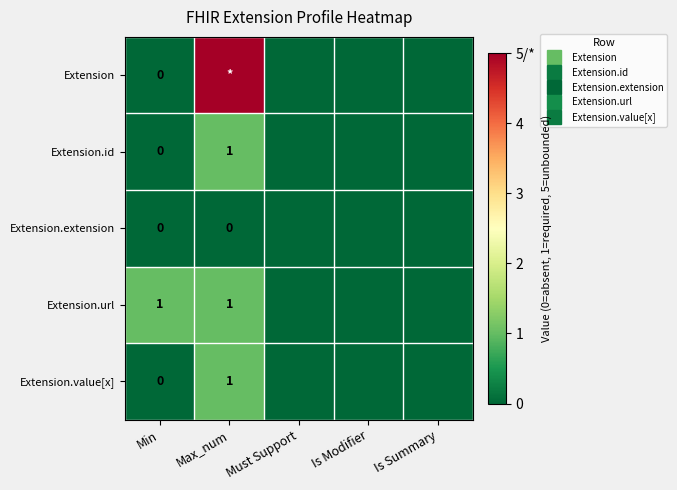

How many values in the Extension series exceed 0?

1